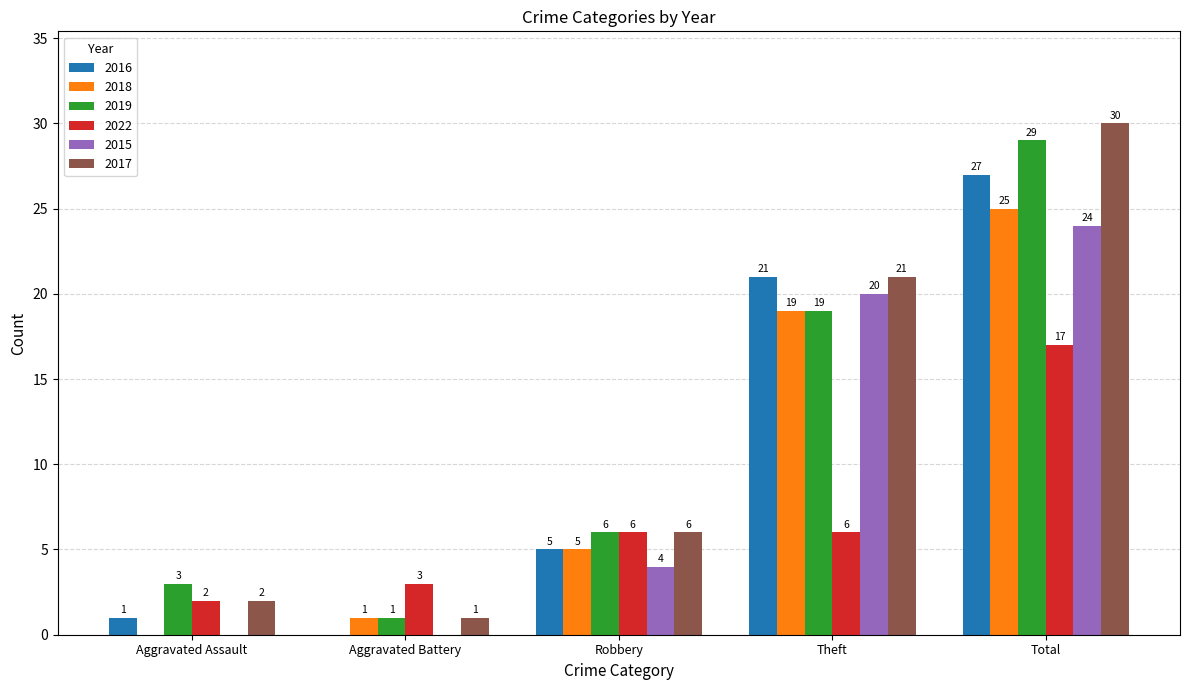

Which series has the largest total across all categories?

2017